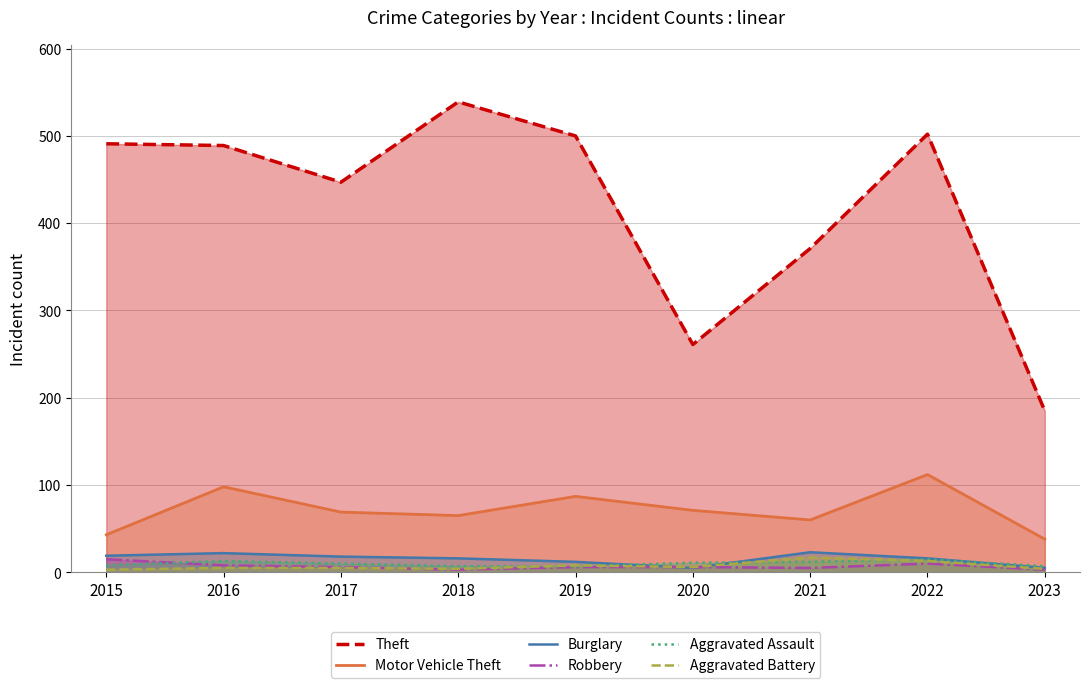

At which label is Burglary closest to 14?

2018